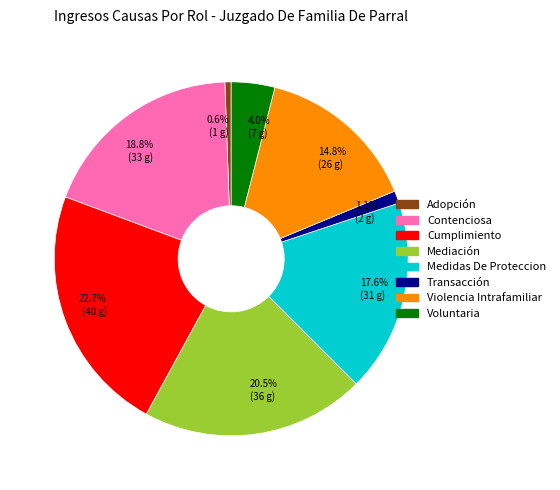

Is it true that Voluntaria is 4% of the pie?

True